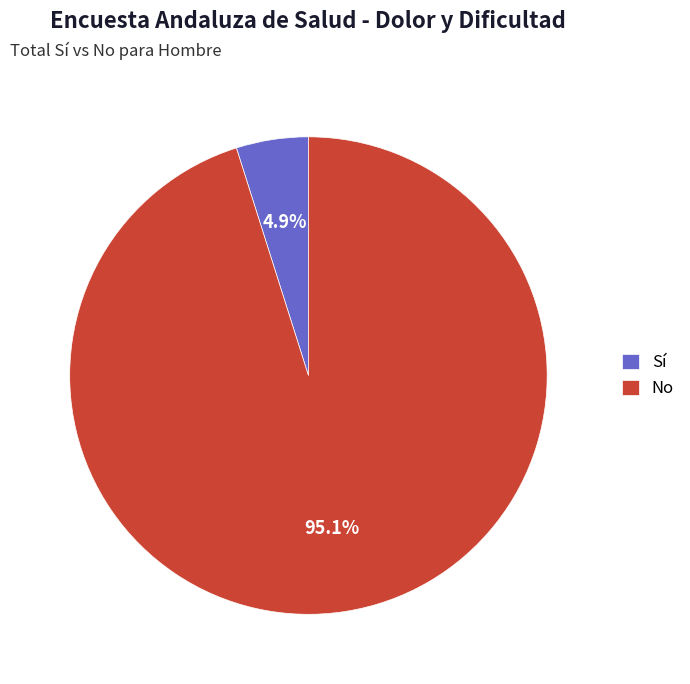

What is the majority slice?

No